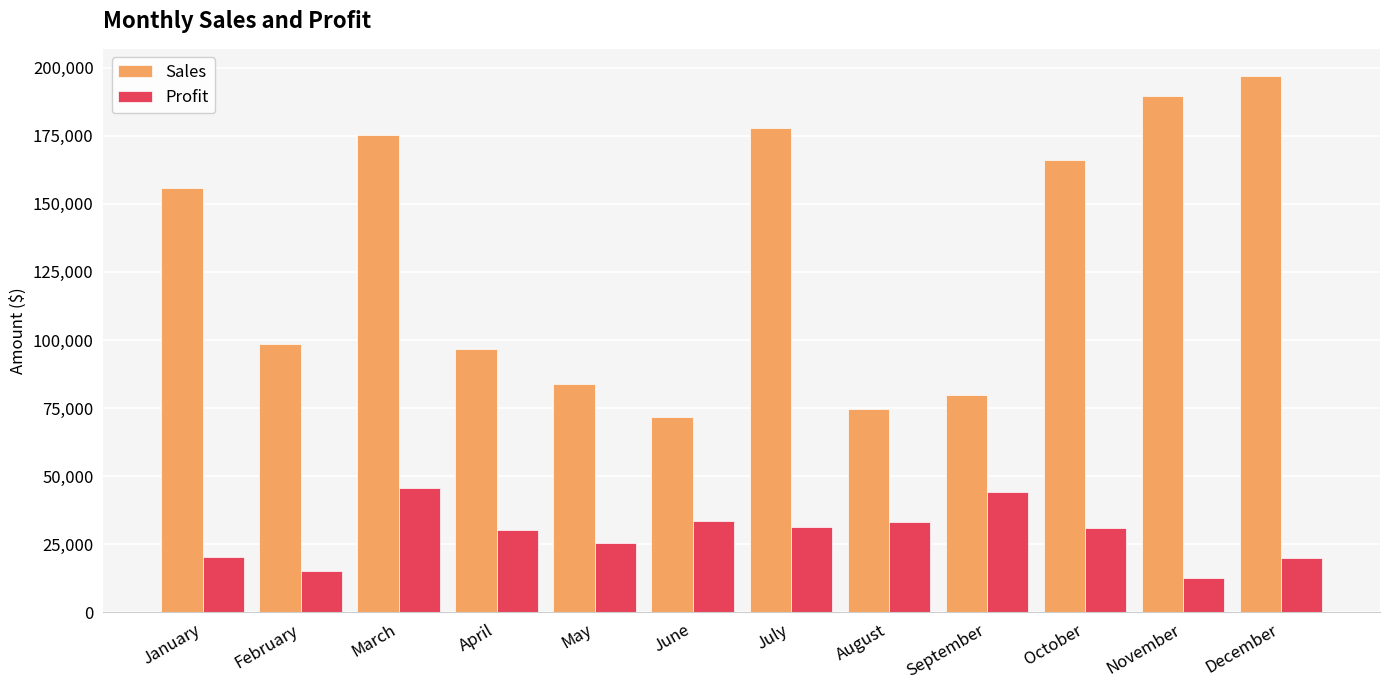

List the series in order of their peak value, highest first.

Sales, Profit